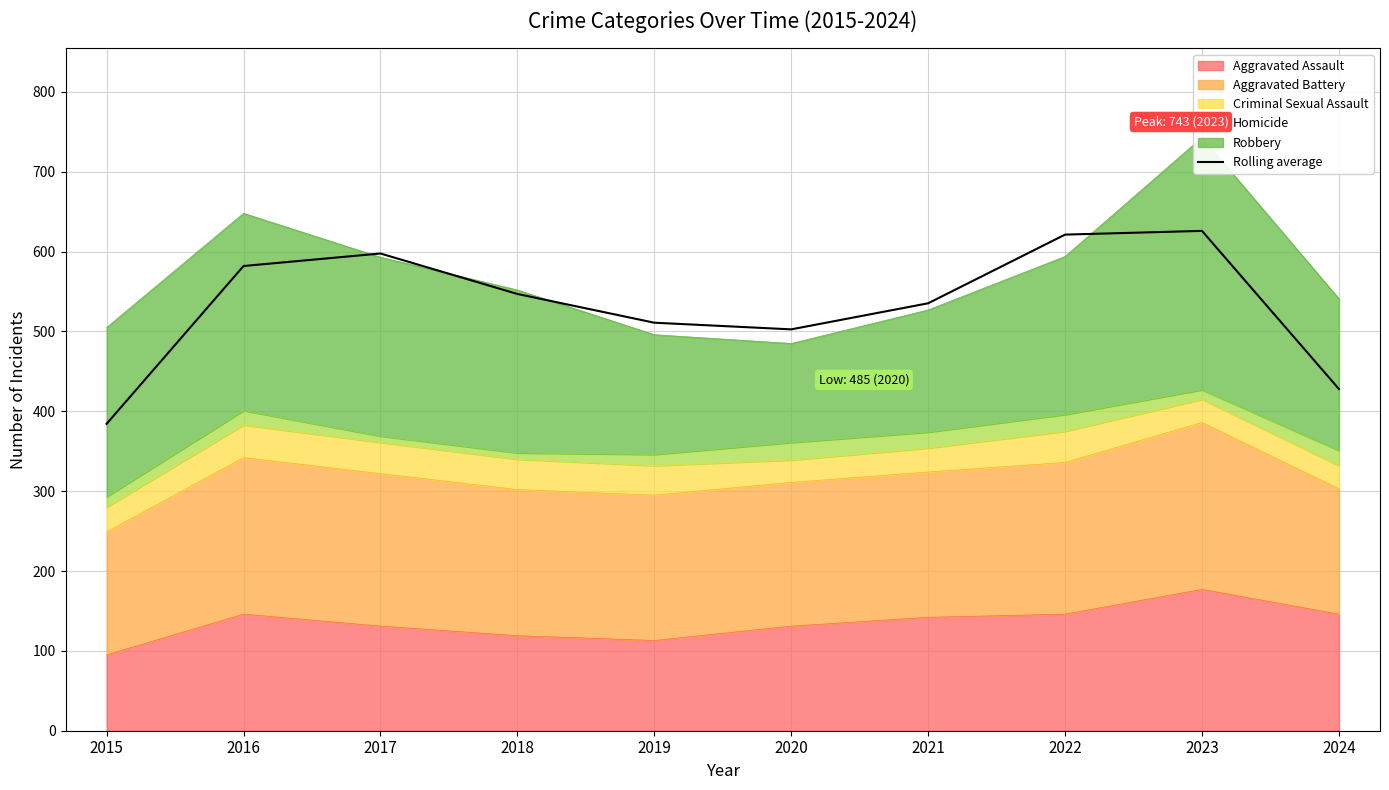

True or false: the data has more than 1 interior local peaks.

True